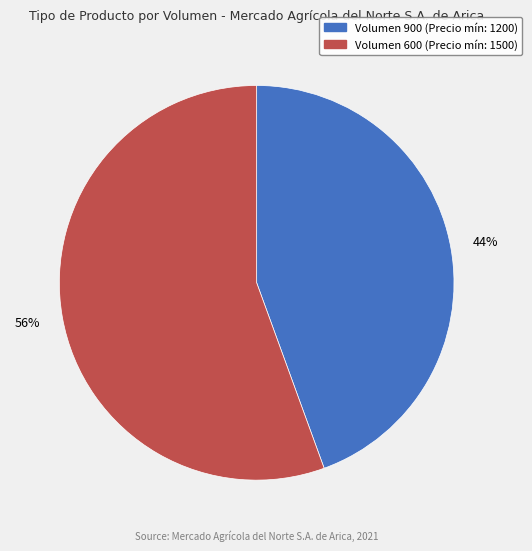

Is there a majority slice in this chart?

Yes